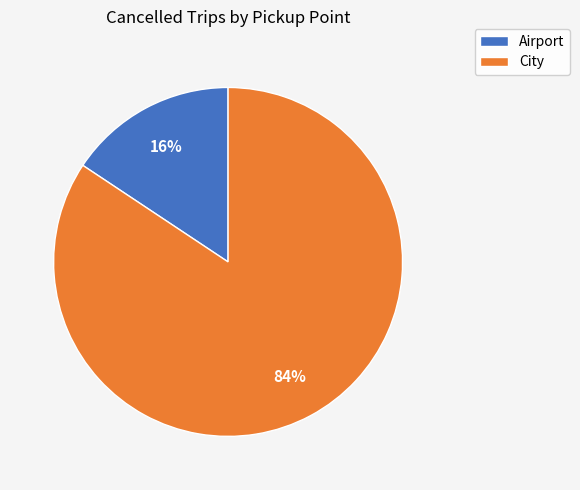

What is the smallest slice in the pie chart?

Airport